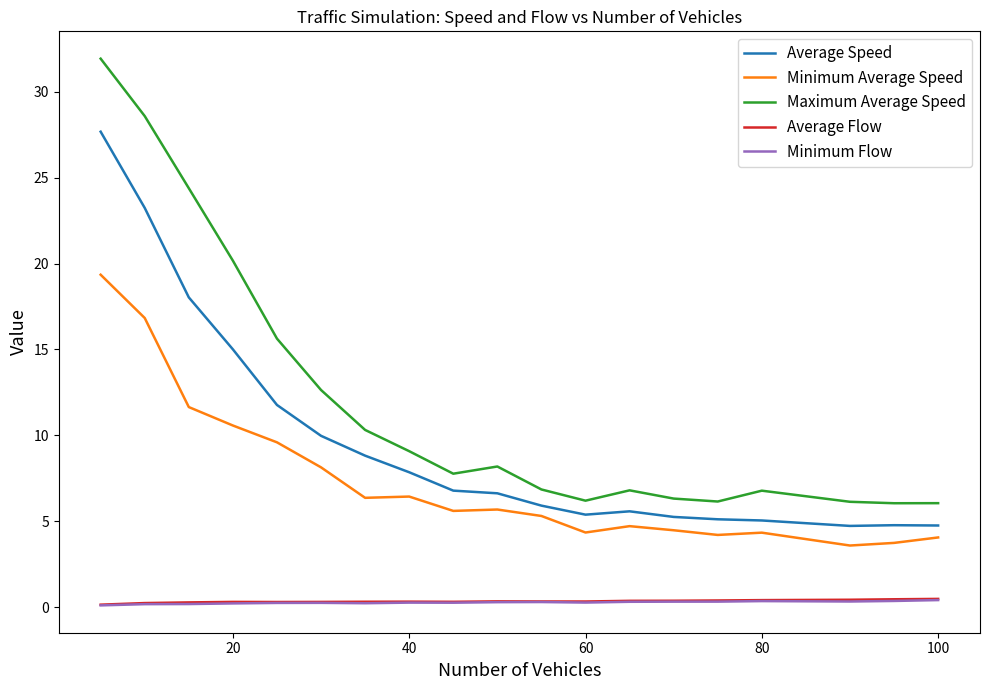

What is the greatest value displayed?

31.9